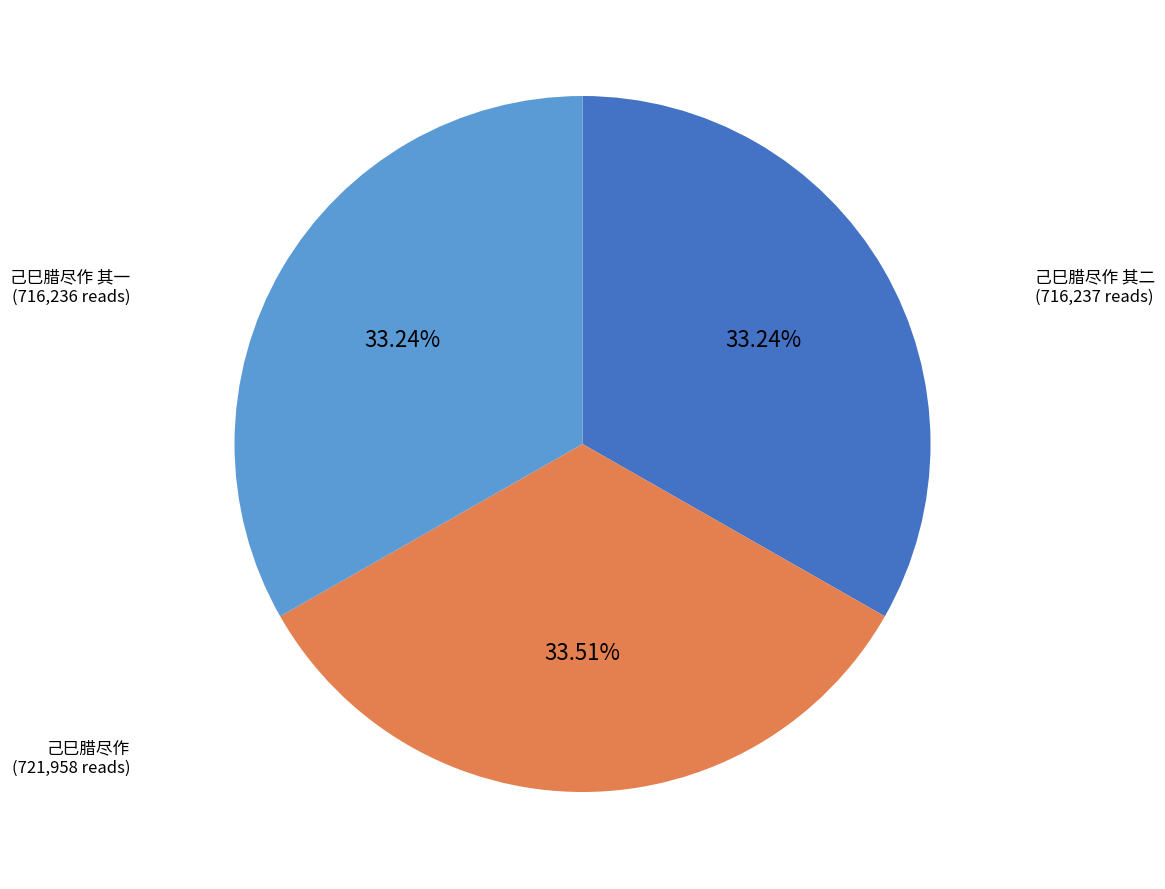

Is there a majority slice in this chart?

No